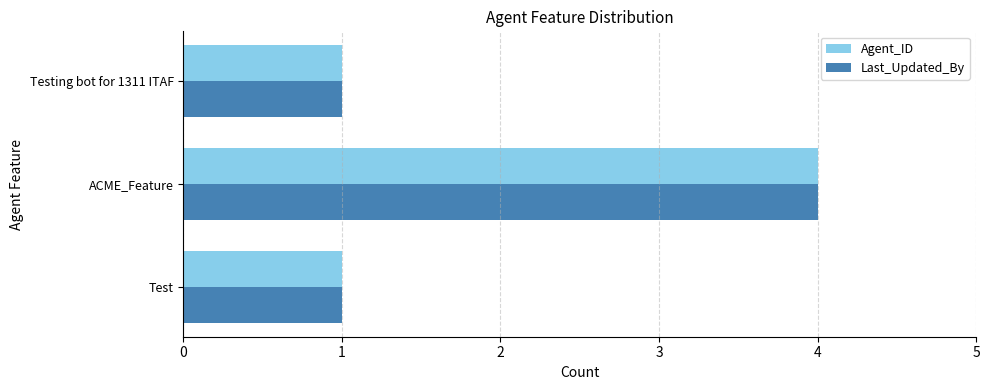

At which category is the sum across all series the highest?

ACME_Feature